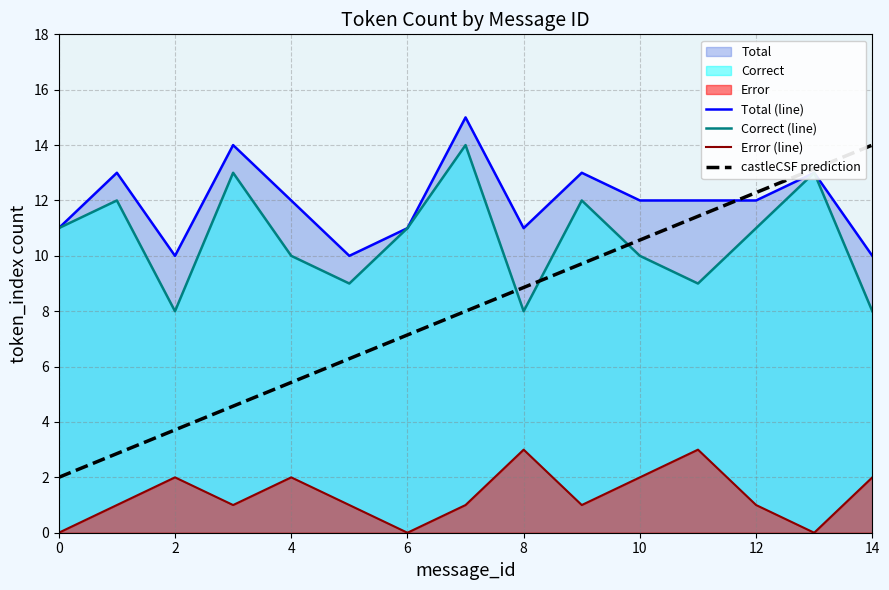

What is the maximum value for castleCSF prediction?

14.0